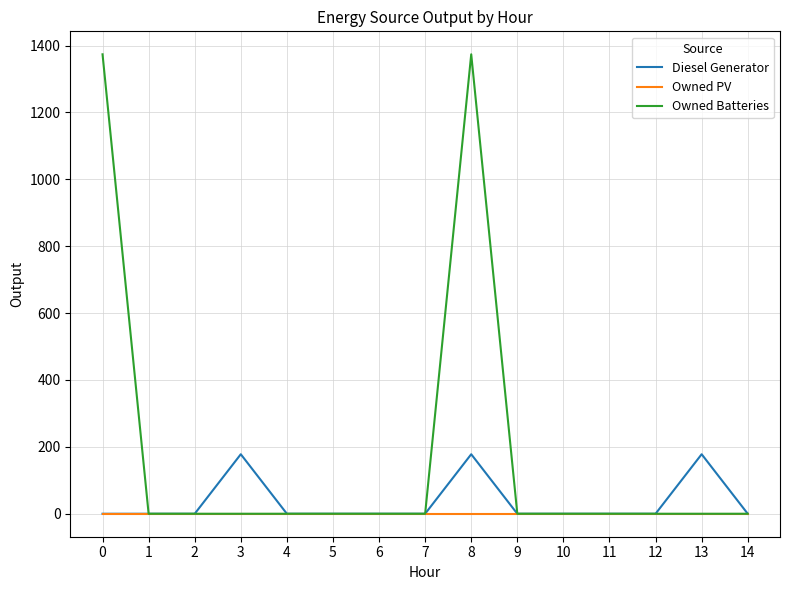

Does the chart have visible grid lines?

Yes